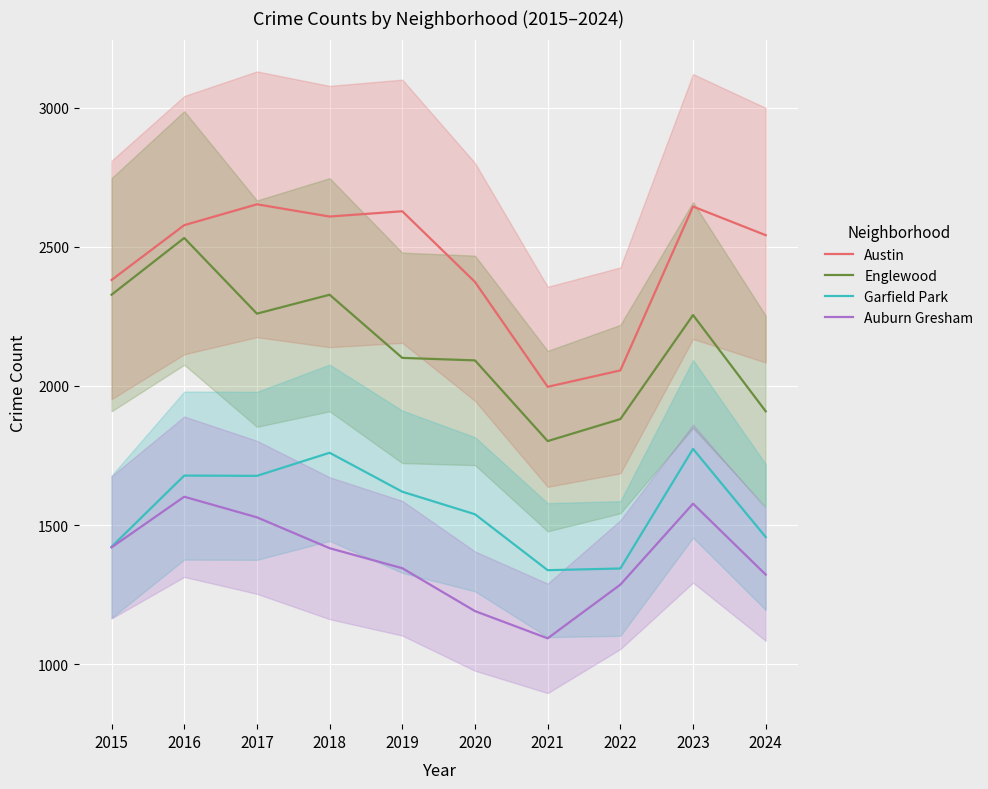

Which has a higher value, 2023 or 2016?

2023